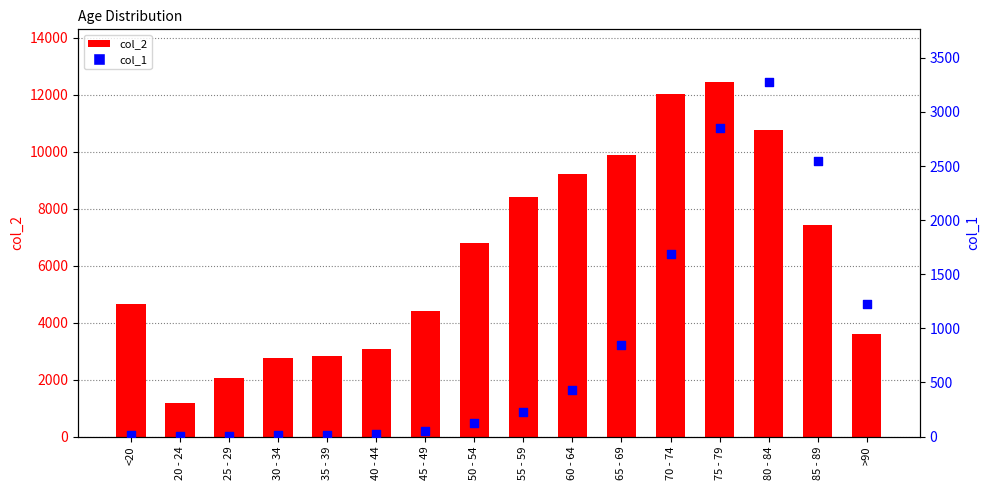

What is the total value across all series at 50 - 54?

6929